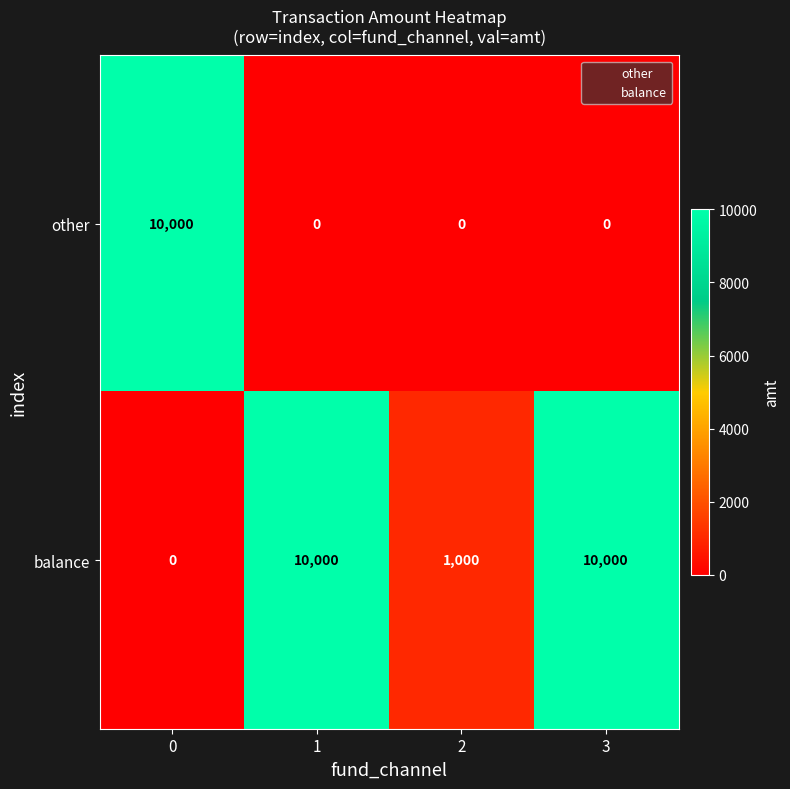

What is the sum of all other values?

10000